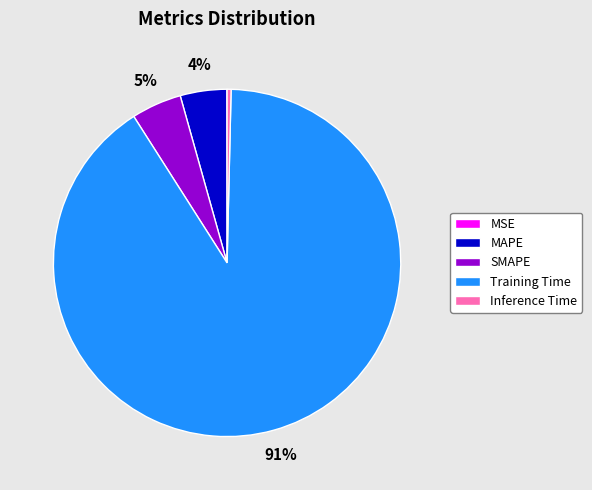

Combined, do SMAPE and MAPE account for over 50%?

No